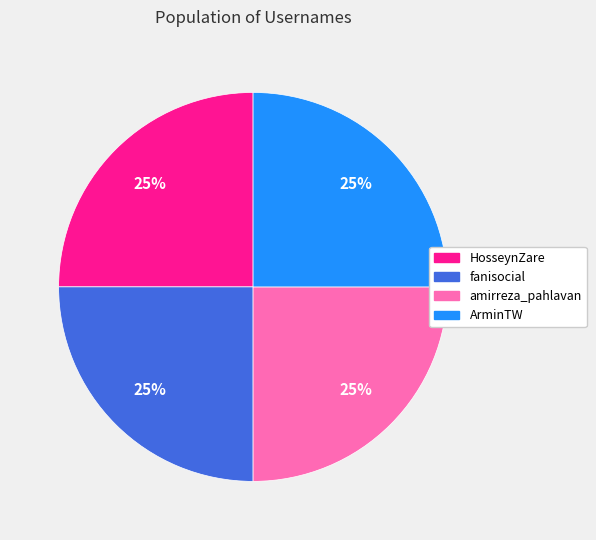

What is the ratio of the value at amirreza_pahlavan to the value at fanisocial?

1.0